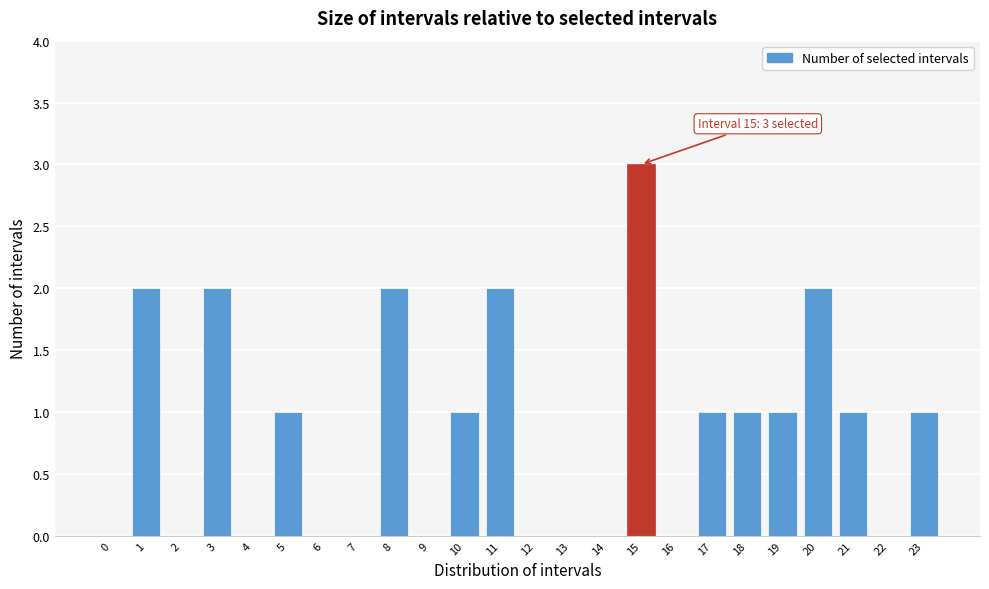

Reading right to left, extract all data points from this chart.

23=1	22=0	21=1	20=2	19=1	18=1	17=1	16=0	15=3	14=0	13=0	12=0	11=2	10=1	9=0	8=2	7=0	6=0	5=1	4=0	3=2	2=0	1=2	0=0